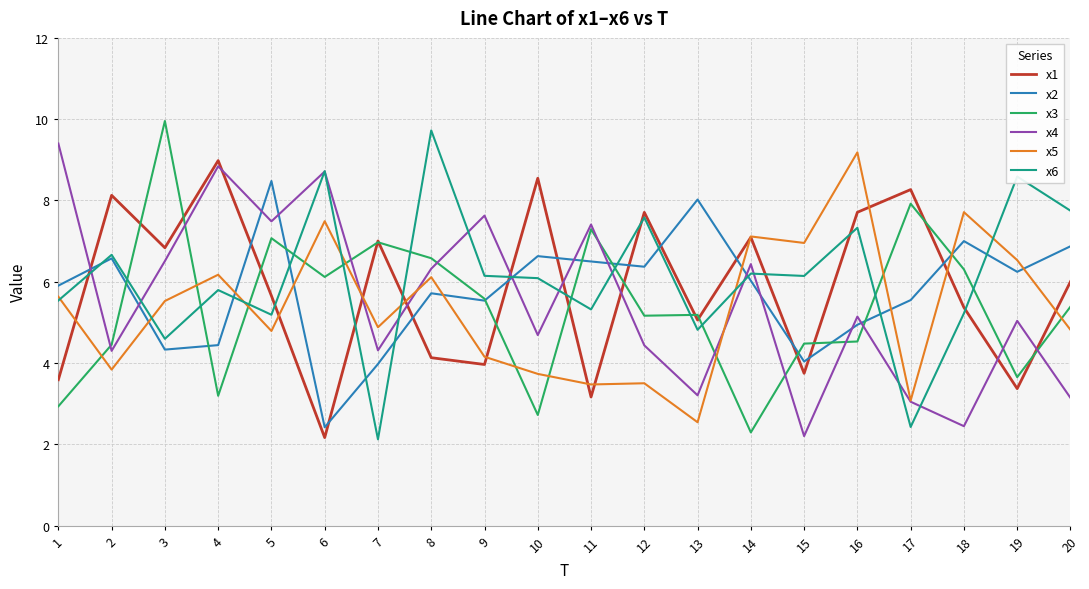

What is the minimum value shown in the chart?

2.1